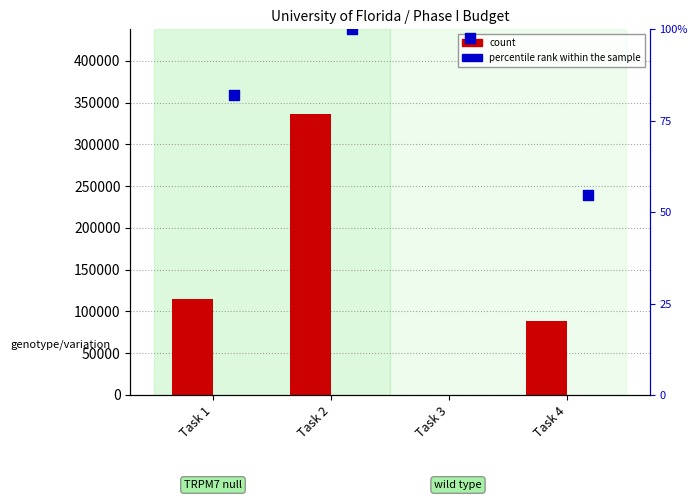

Which series contains the lowest Y value?

count